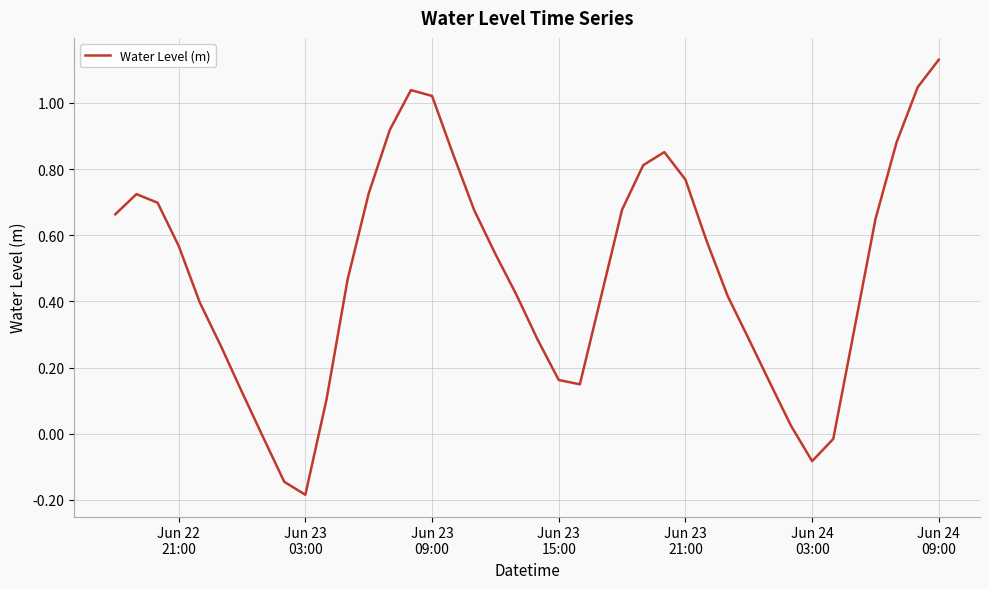

What is the difference between the maximum and minimum values?

1.3